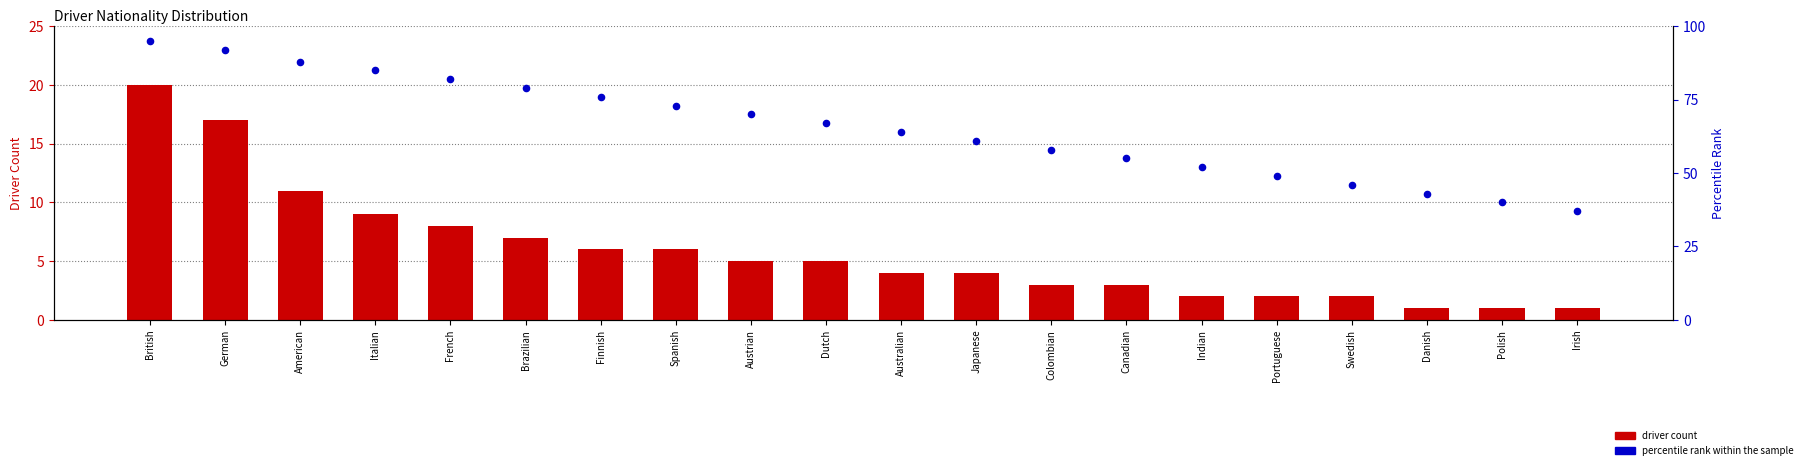

What are all the series names shown in the legend?

driver count, percentile rank within the sample